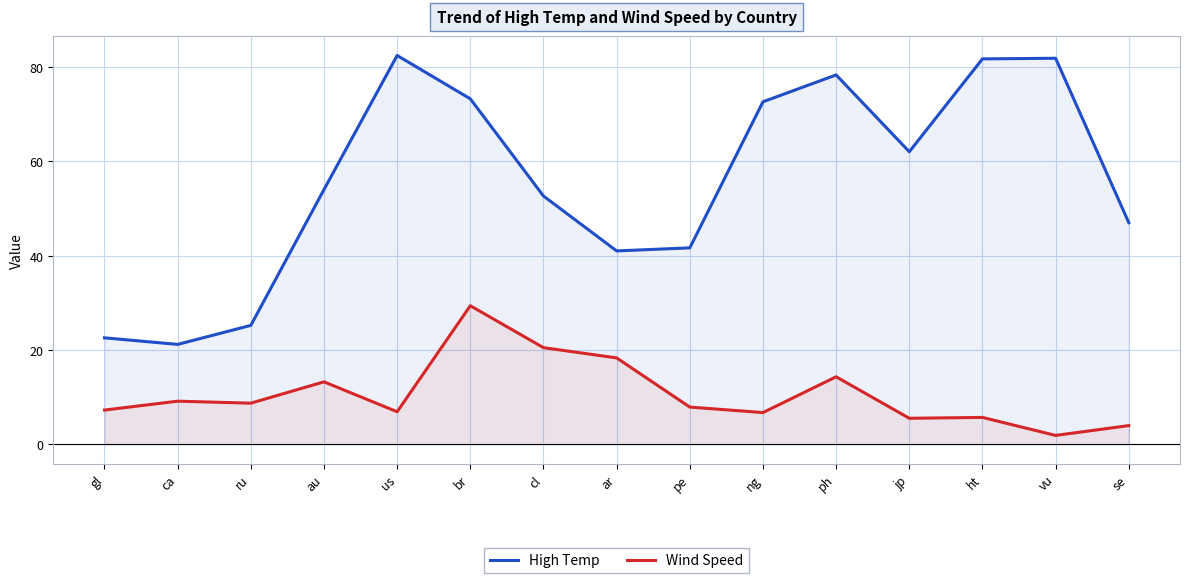

What is the value of the High Temp point at the 12th from the left?

62.0